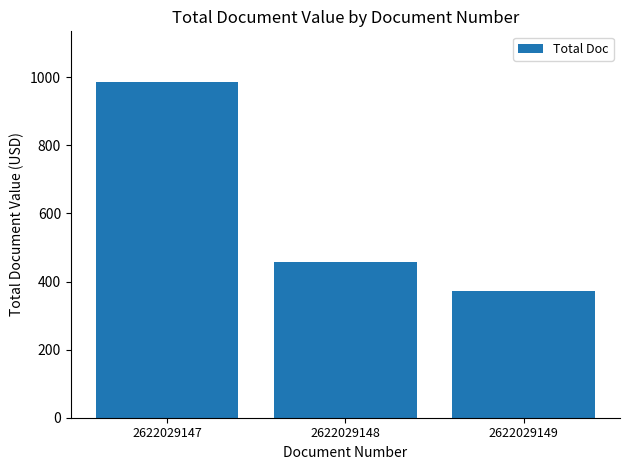

What is the difference between the maximum and minimum values?

614.9